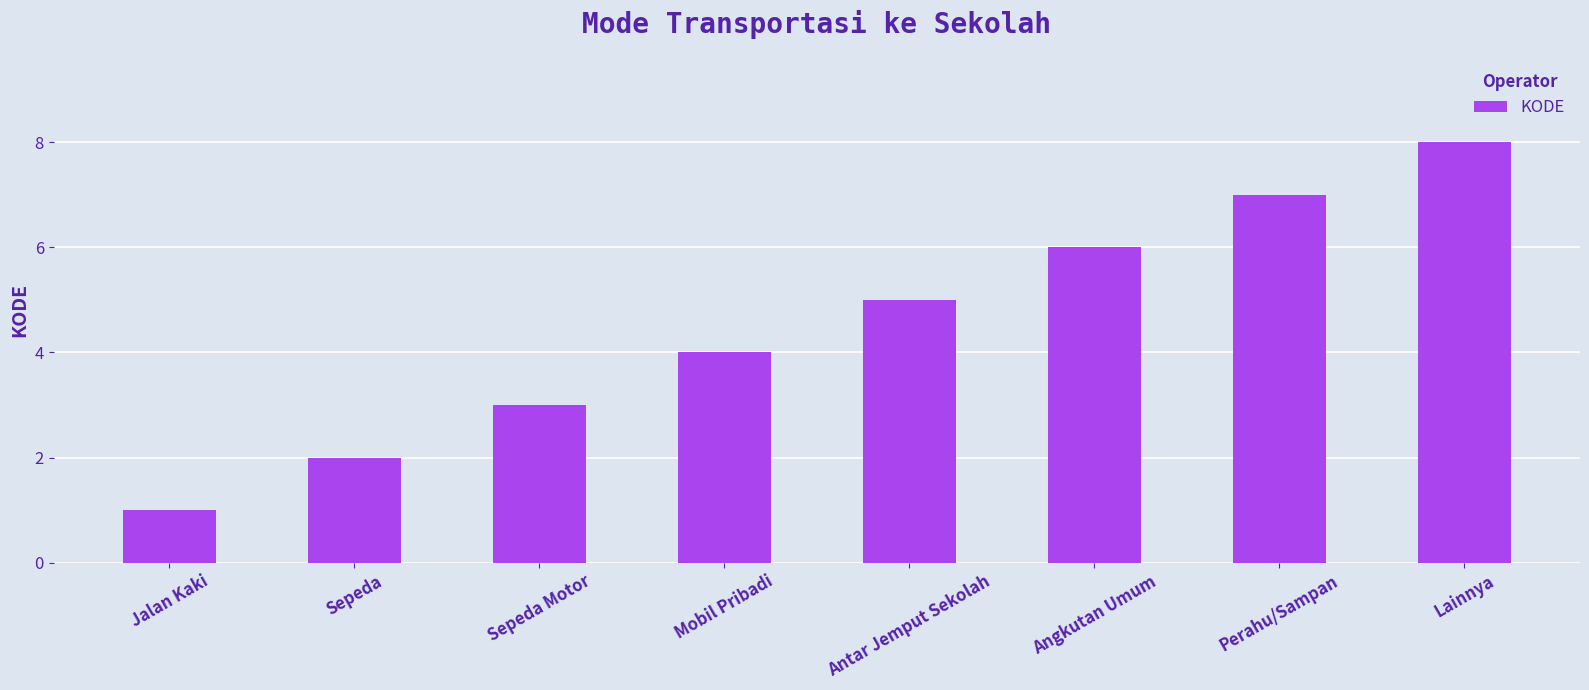

How many data points are less than 5?

4